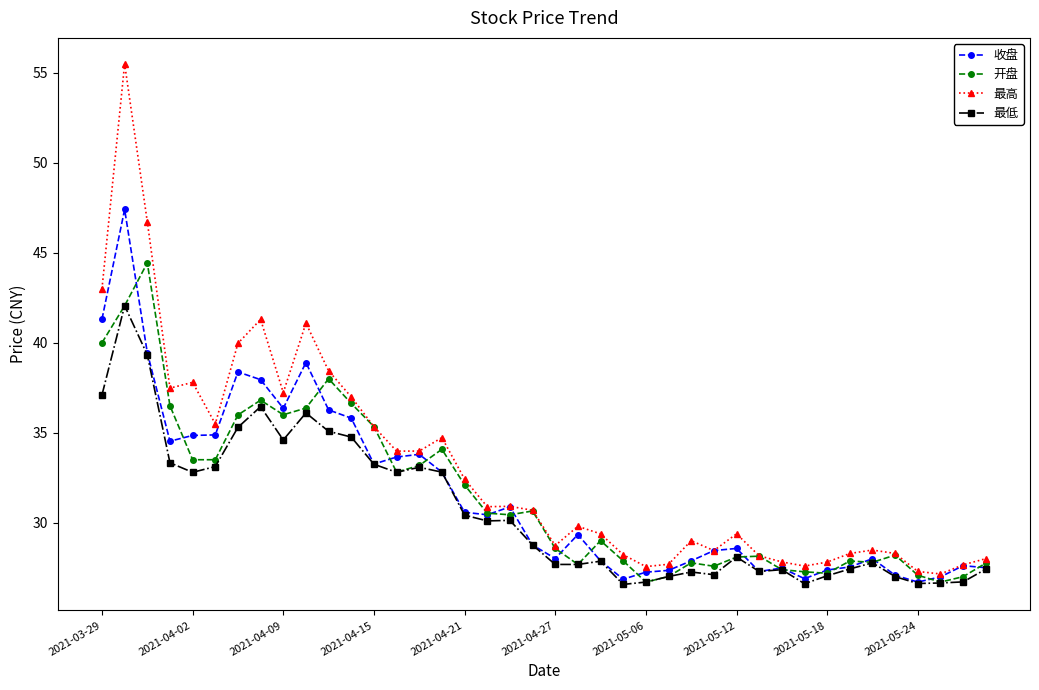

Which series has the largest total across all categories?

最高